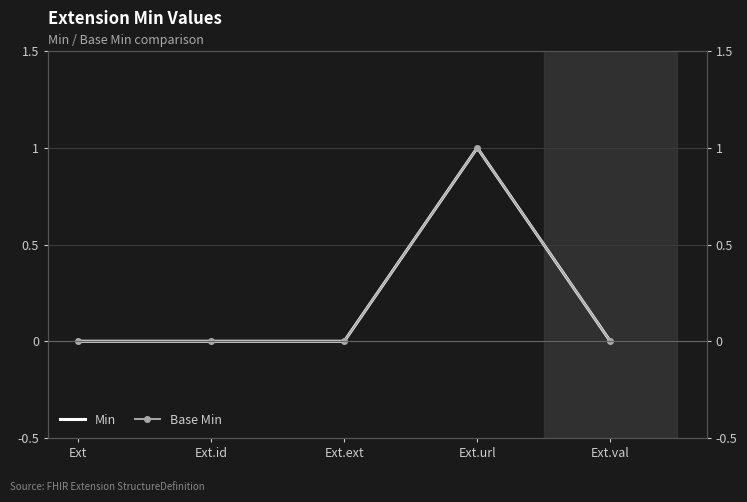

True or false: Min and Base Min intersect in this chart.

False